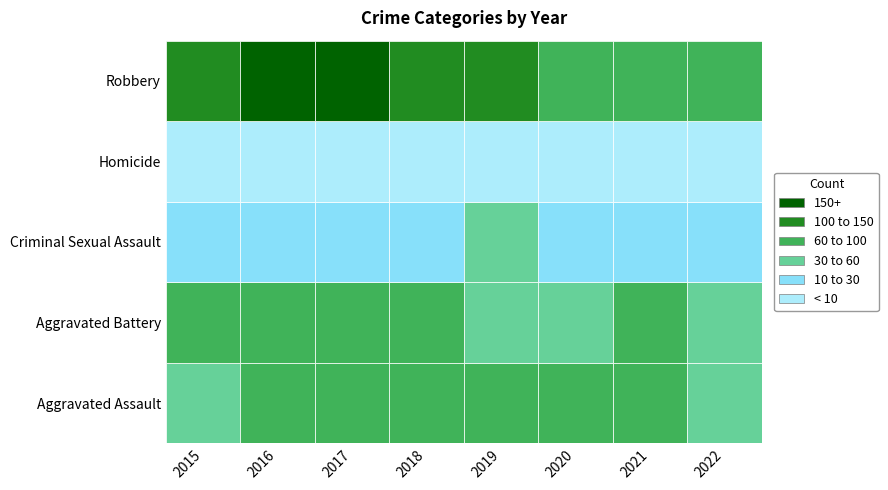

What is the value of the Aggravated Assault bar at the 8th from the left?

32